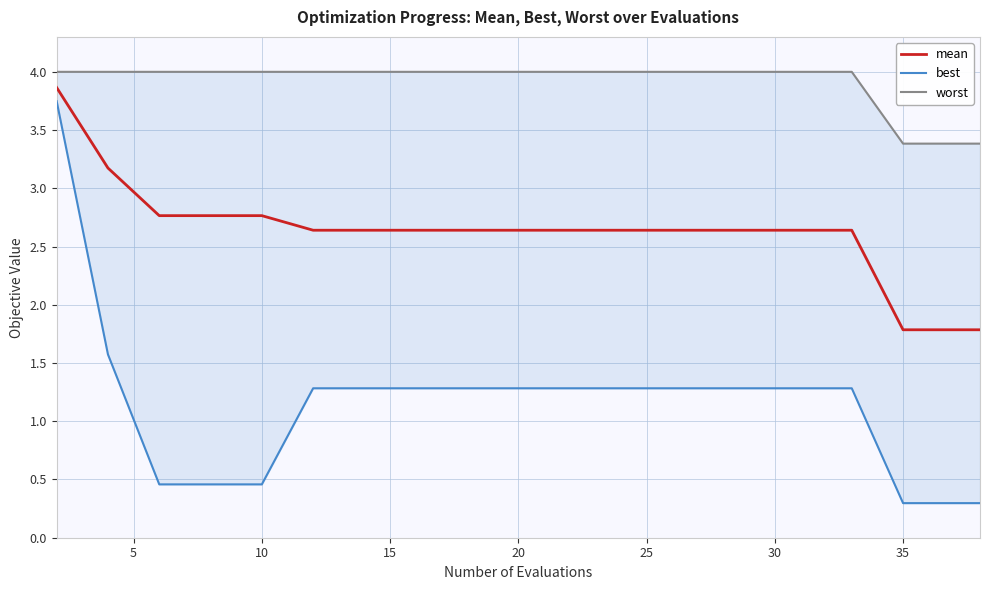

What is the highest value of the mean series?

3.9